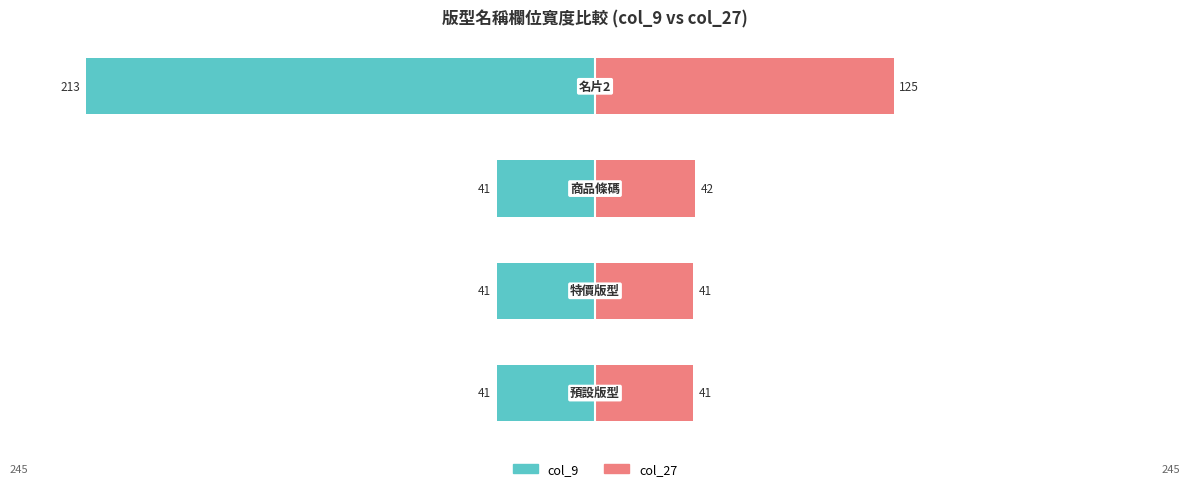

What are all the series names shown in the legend?

col_9, col_27